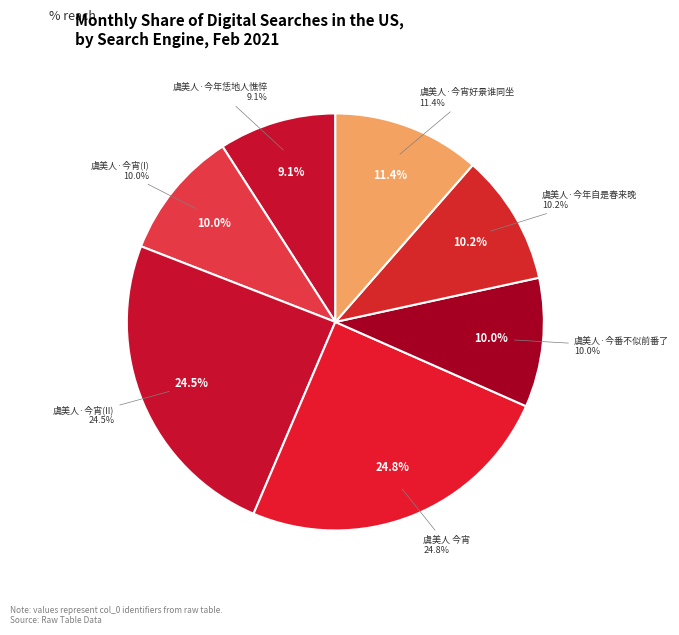

Combined, do 虞美人 今宵 and 虞美人·今番不似前番了 account for over 50%?

No